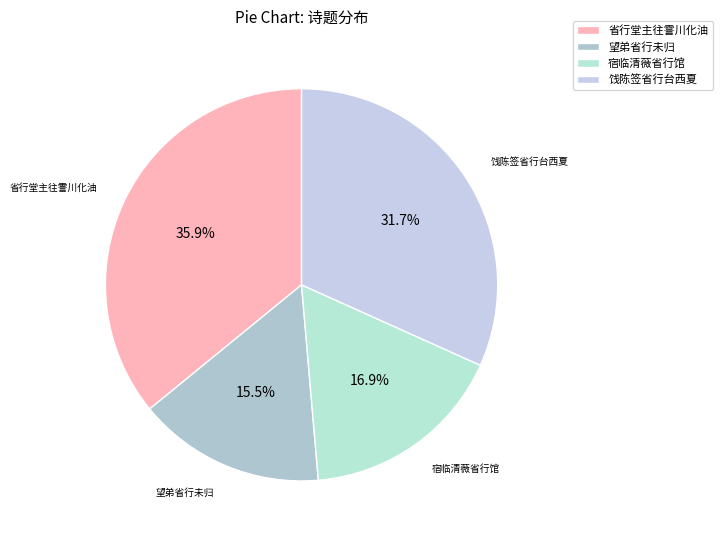

What is the ratio of the value at 望弟省行未归 to the value at 宿临清薇省行馆?

0.9